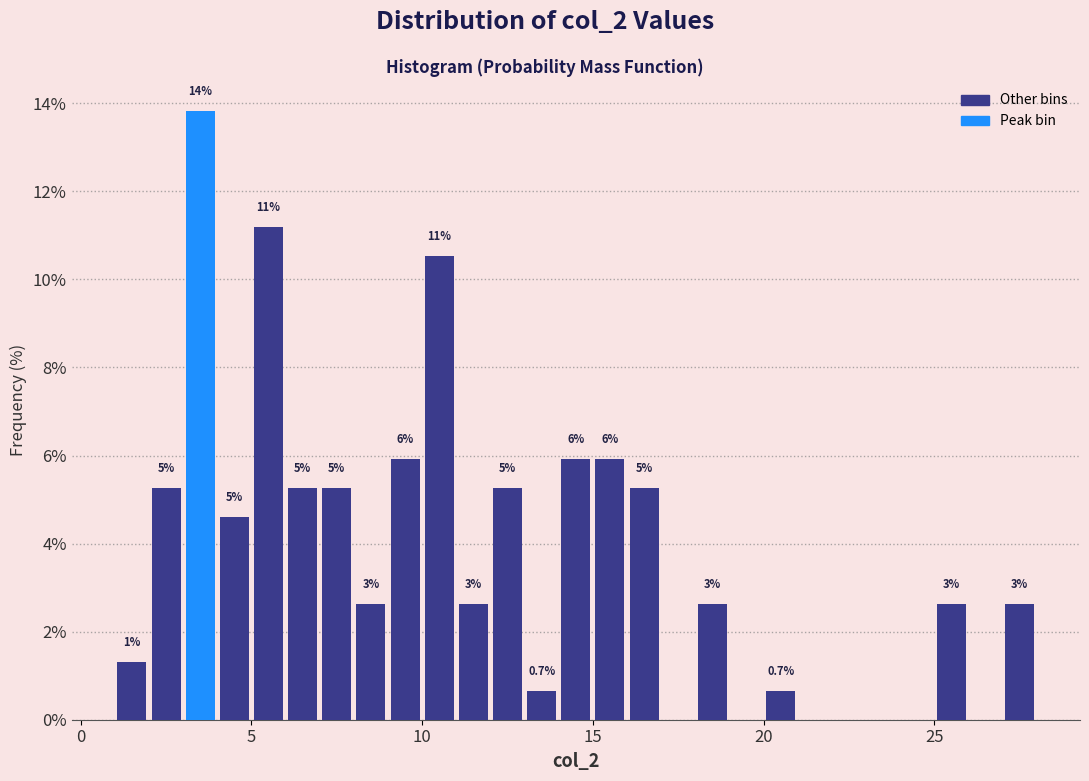

Around what value on the x-axis is the tallest bar? Give the approximate position of its centre, as read against the axis.

3.5